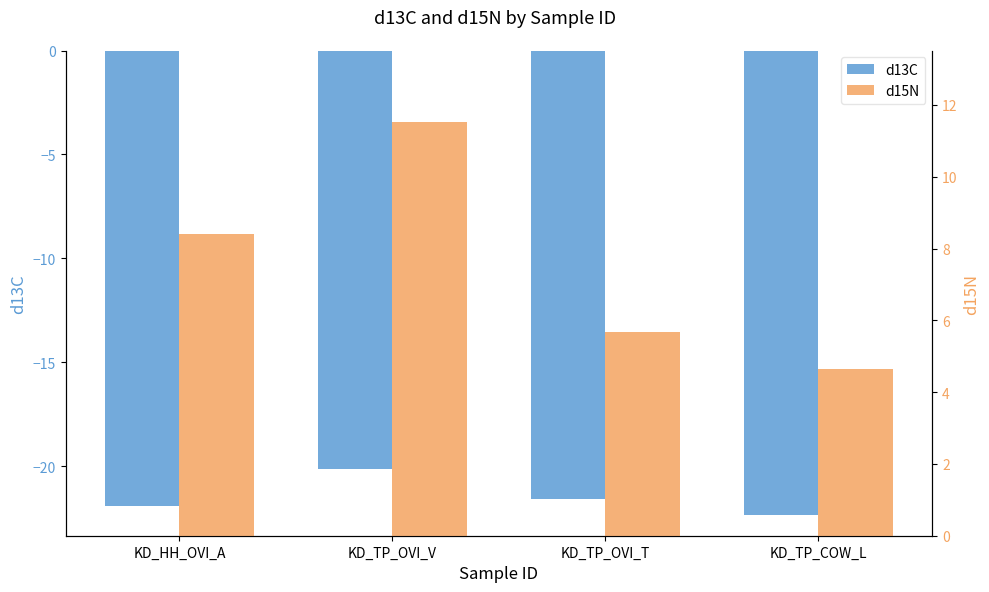

Is it true that d15N equals 5.2 at KD_TP_OVI_V?

False